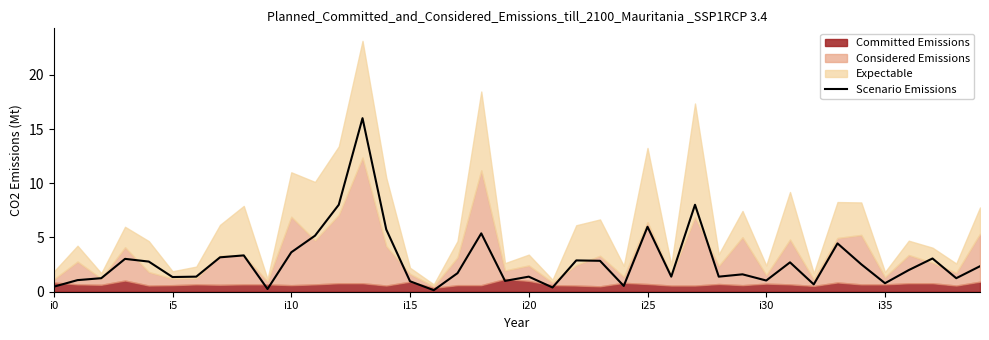

Reading left to right, list all the values displayed in this chart.

0.5	1.1	1.2	3.0	2.8	1.4	1.4	3.2	3.3	0.2	3.6	5.2	8.0	16.0	5.7	1.0	0.1	1.7	5.4	1.0	1.4	0.4	2.9	2.9	0.5	6.0	1.4	8.0	1.4	1.6	1.0	2.7	0.7	4.5	2.5	0.8	2.0	3.1	1.2	2.4